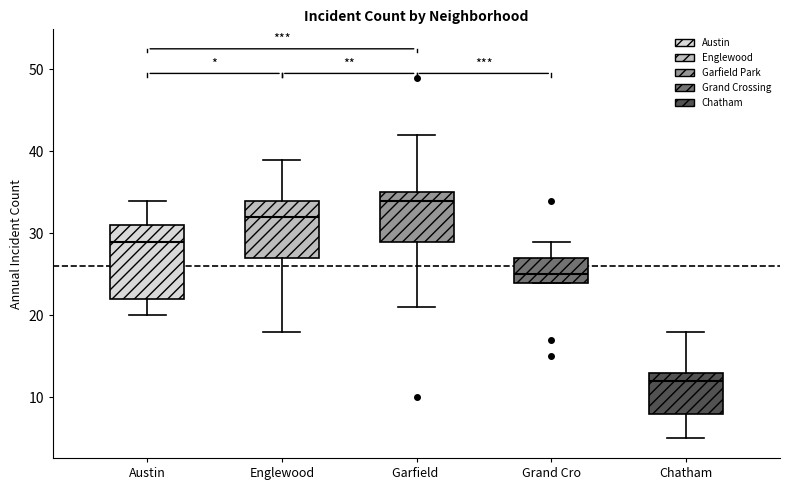

Reading left to right, read every box against the y-axis: the position of its median line, the range the box covers, and the ends of its whiskers. The values are not printed on the chart, so give them approximately, as read against the axis.

Austin: median 29, box 22 to 31, whiskers 20 to 34
Englewood: median 32, box 27 to 34, whiskers 18 to 39
Garfield: median 34, box 29 to 35, whiskers 21 to 42
Grand Cro: median 25, box 24 to 27, whiskers 24 to 29
Chatham: median 12, box 8 to 13, whiskers 5 to 18